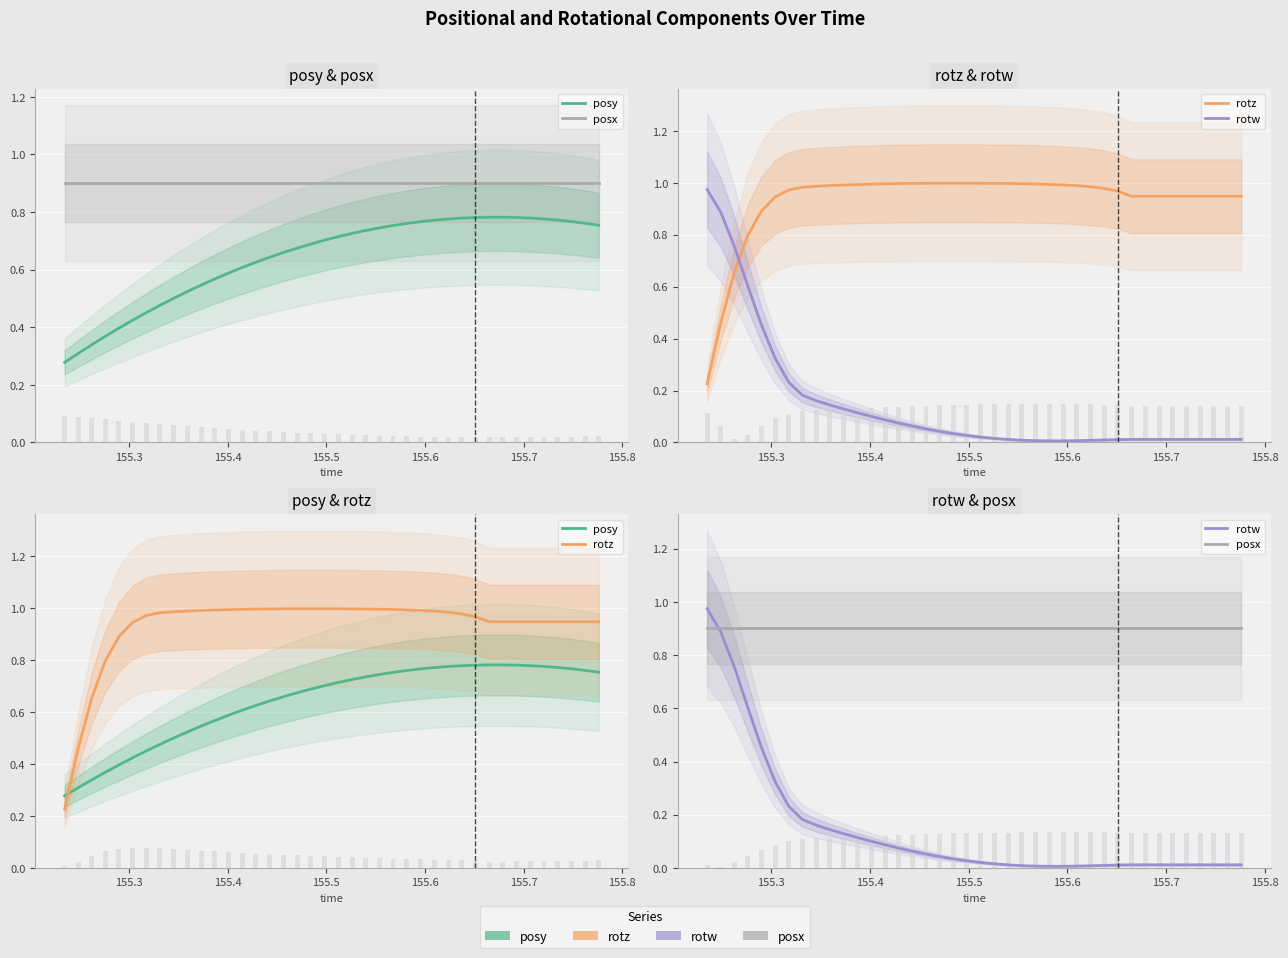

Reading left to right, what are all the values shown in this chart?

posy: 0.3	0.3	0.3	0.4	0.4	0.4	0.5	0.5	0.5	0.5	0.5	0.6	0.6	0.6	0.6	0.6	0.7	0.7	0.7	0.7	0.7	0.7	0.7	0.7	0.8	0.8	0.8	0.8	0.8	0.8	0.8	0.8	0.8	0.8	0.8	0.8	0.8	0.8	0.8	0.8
posx: 0.9	0.9	0.9	0.9	0.9	0.9	0.9	0.9	0.9	0.9	0.9	0.9	0.9	0.9	0.9	0.9	0.9	0.9	0.9	0.9	0.9	0.9	0.9	0.9	0.9	0.9	0.9	0.9	0.9	0.9	0.9	0.9	0.9	0.9	0.9	0.9	0.9	0.9	0.9	0.9
rotz: 0.2	0.5	0.7	0.8	0.9	0.9	1.0	1.0	1.0	1.0	1.0	1.0	1.0	1.0	1.0	1.0	1.0	1.0	1.0	1.0	1.0	1.0	1.0	1.0	1.0	1.0	1.0	1.0	1.0	1.0	1.0	0.9	0.9	0.9	0.9	0.9	0.9	0.9	0.9	0.9
rotw: 1.0	0.9	0.8	0.6	0.5	0.3	0.2	0.2	0.2	0.1	0.1	0.1	0.1	0.1	0.1	0.1	0.1	0.0	0.0	0.0	0.0	0.0	0.0	0.0	0.0	0.0	0.0	0.0	0.0	0.0	0.0	0.0	0.0	0.0	0.0	0.0	0.0	0.0	0.0	0.0